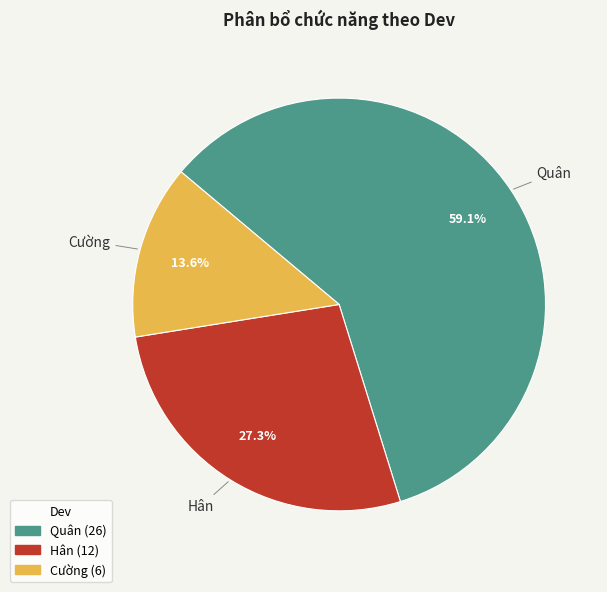

The Hân slice represents 27% of the pie. True or false?

True